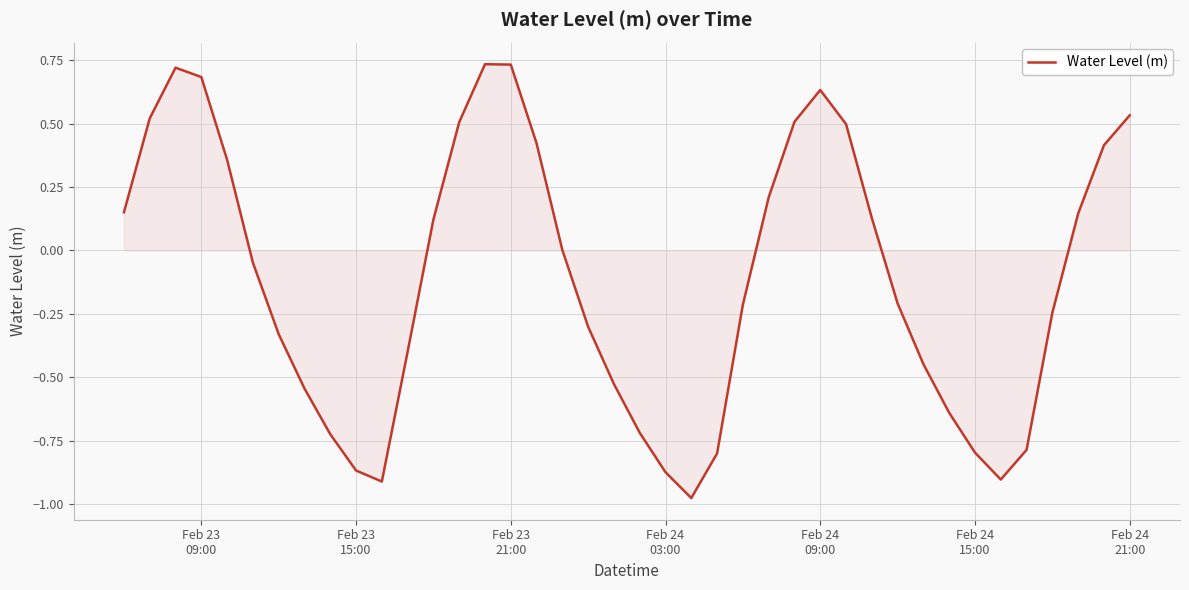

What is the difference between the maximum and minimum values?

1.7